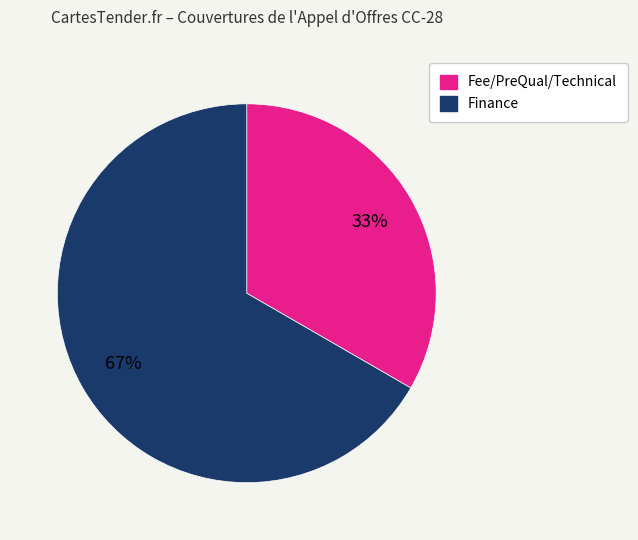

True or false: Fee/PreQual/Technical accounts for 41% of the total.

False